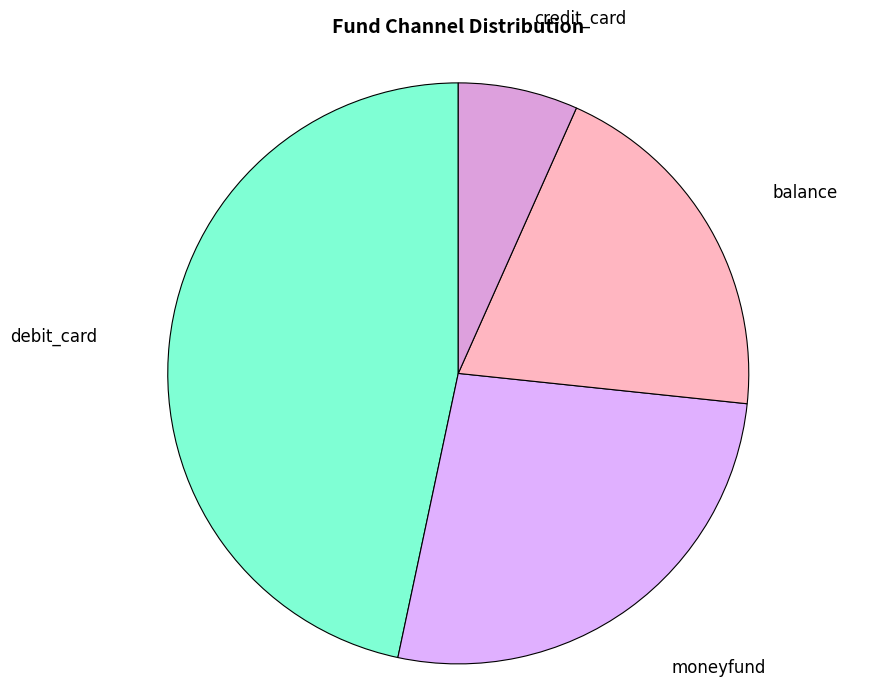

What is the largest slice in the pie chart?

debit_card